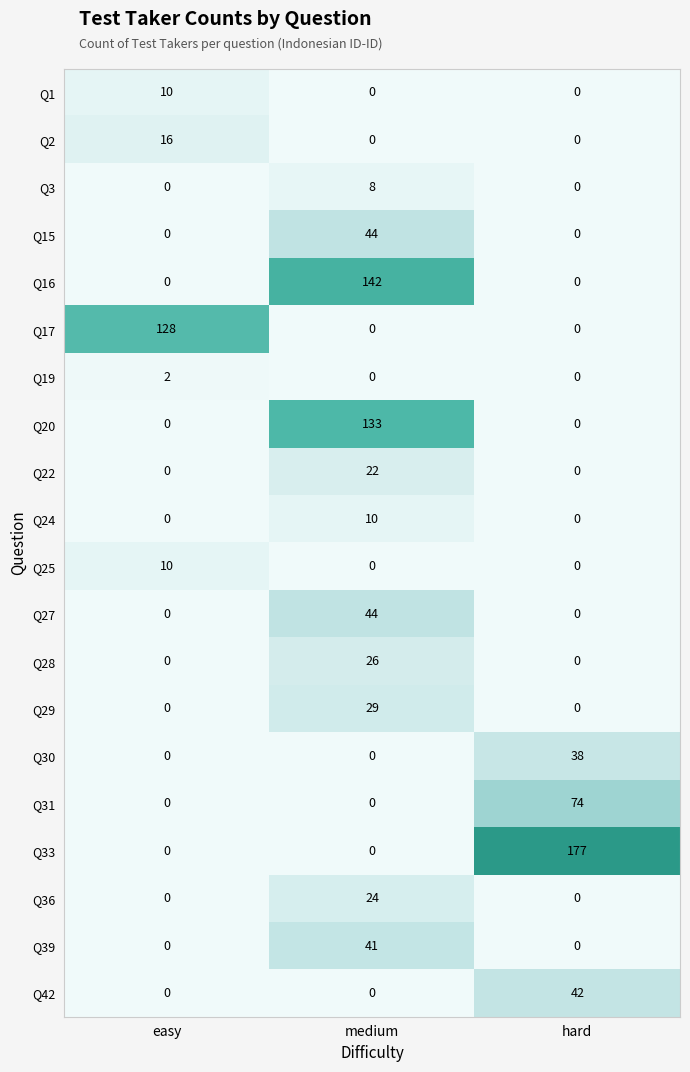

At which category does the chart reach its peak across all series?

hard